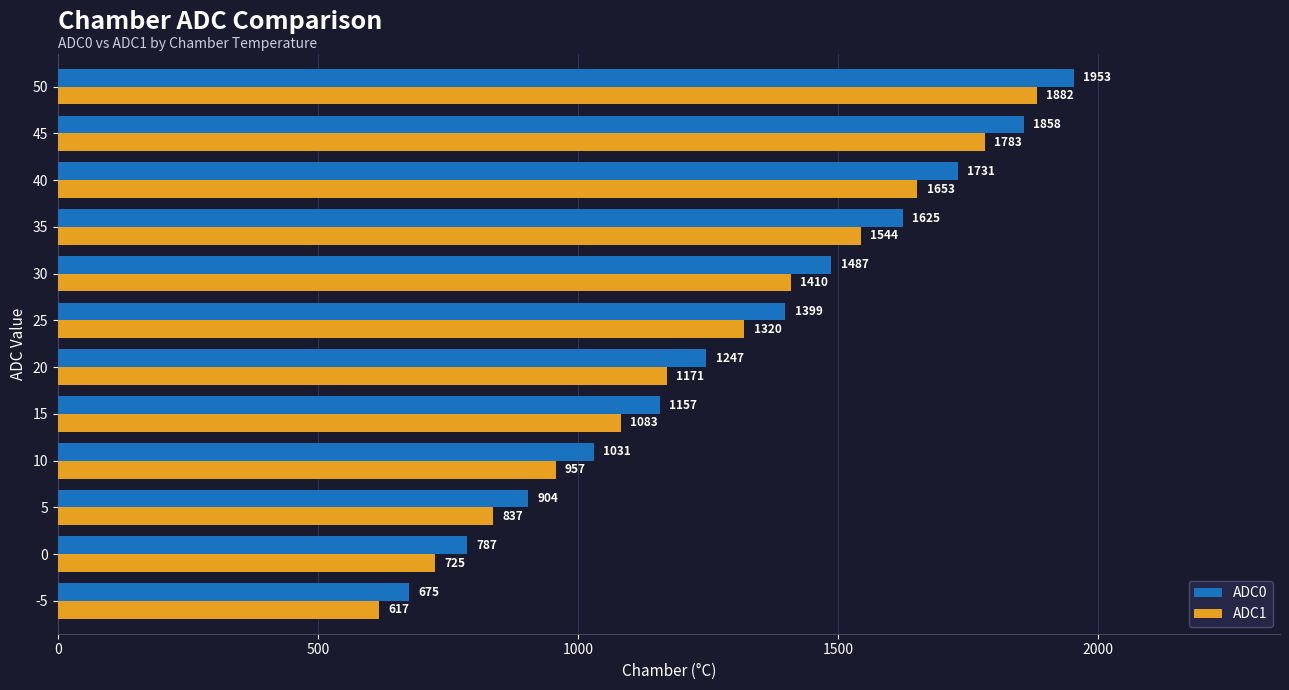

At how many categories does at least one series exceed 1602?

4